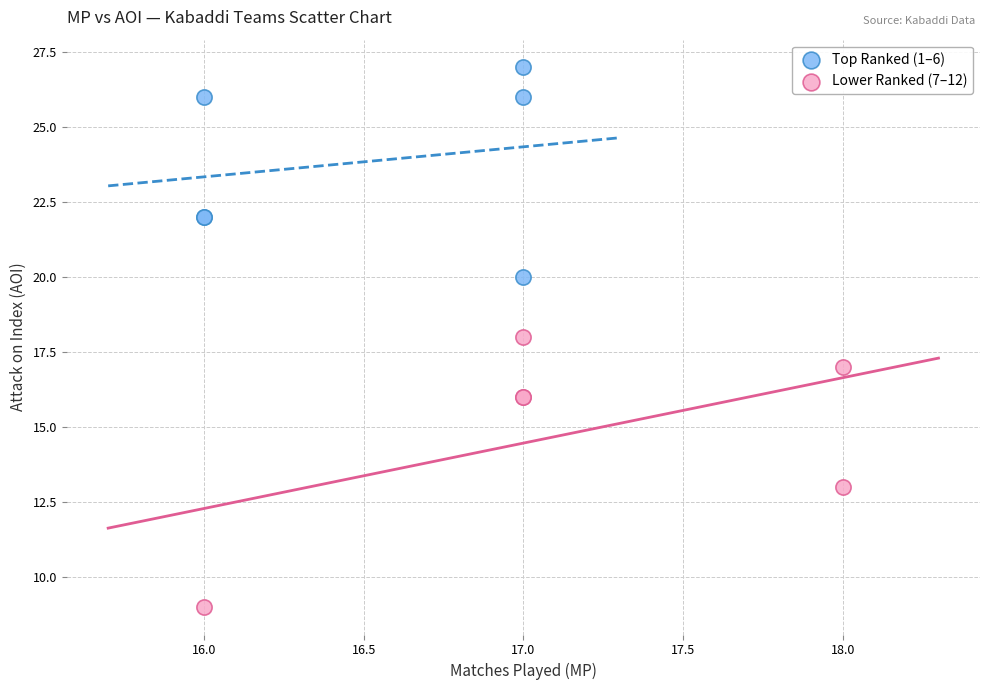

Which series has the widest spread of Y values?

Lower Ranked (7–12)